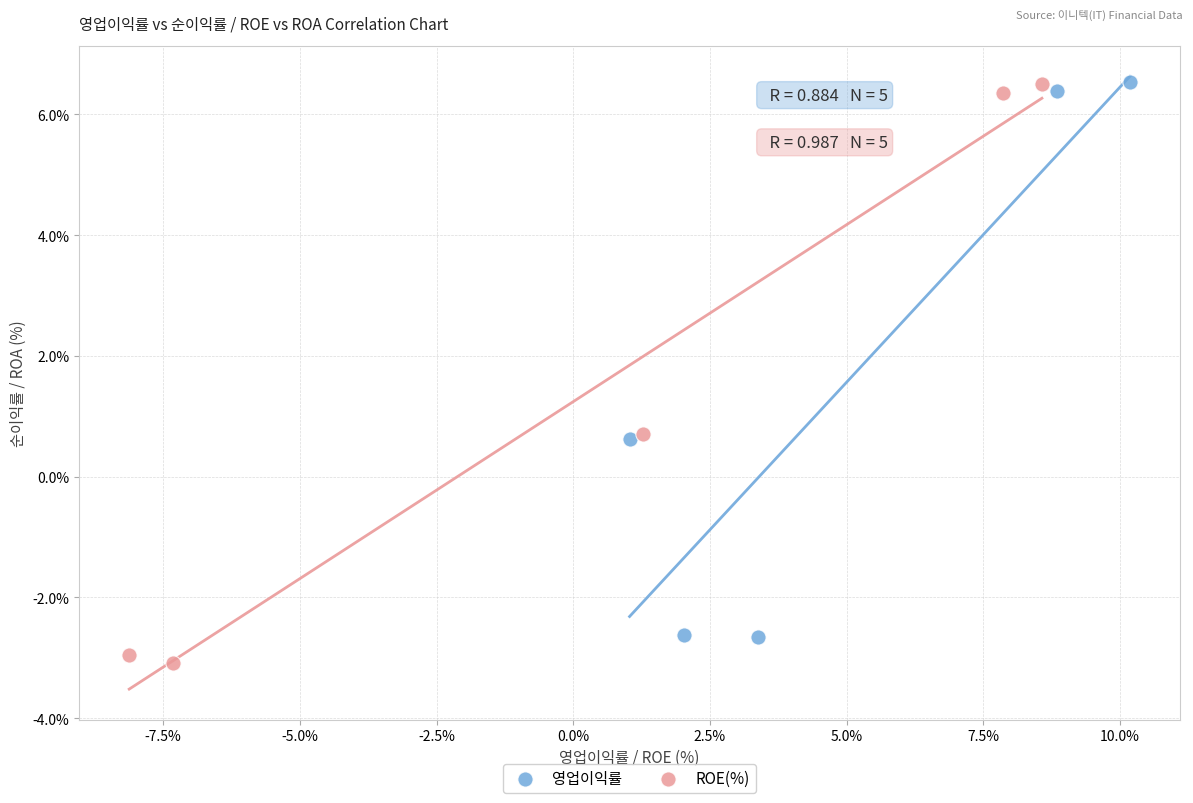

Which series has the largest Y range (max minus min)?

ROE(%)